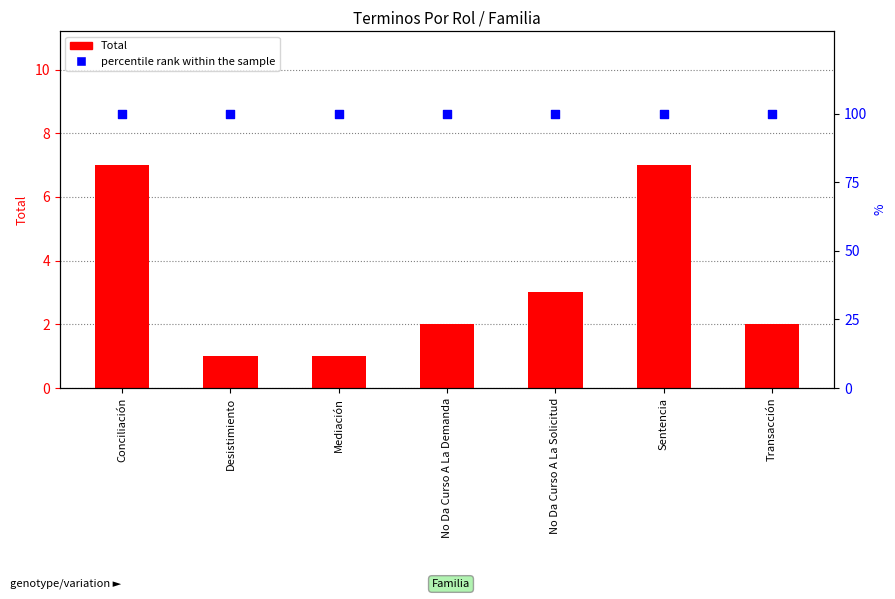

At how many categories does at least one series exceed 20?

7